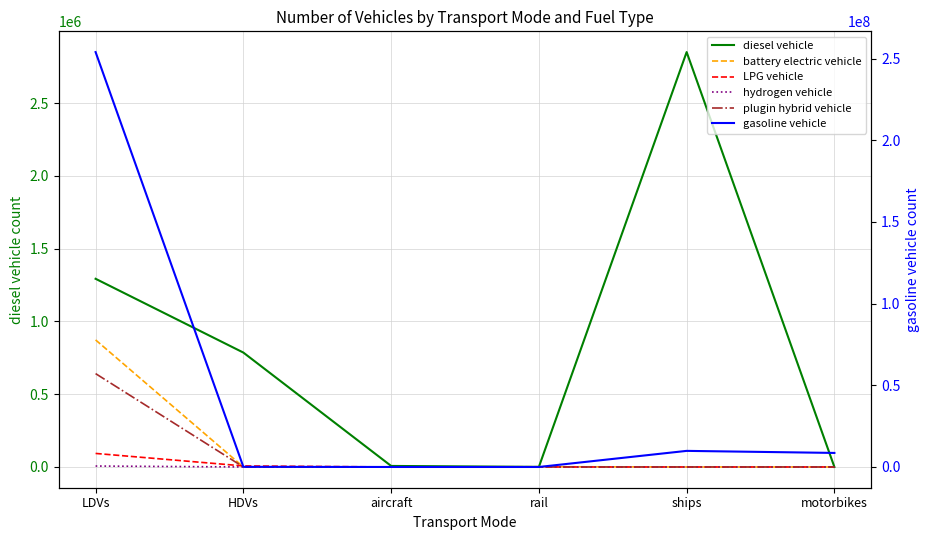

What is the spread (max minus min) of values at HDVs?

786021.4